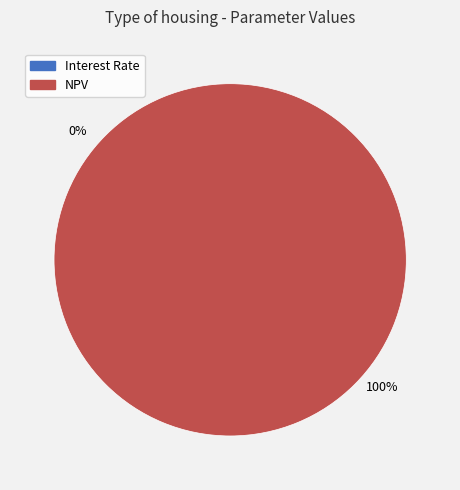

What percentage is the NPV slice, to the nearest percent?

100%